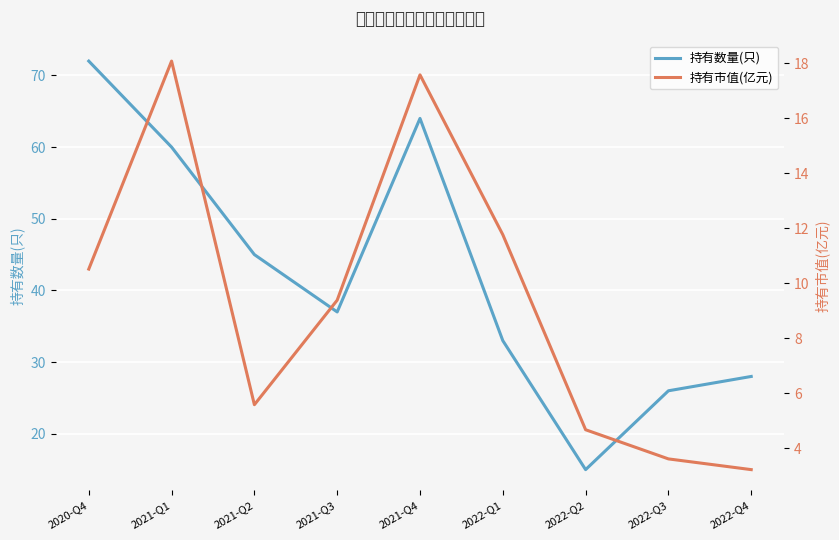

True or false: 持有数量(只) has a value of 15.0 at 2022-Q2.

True